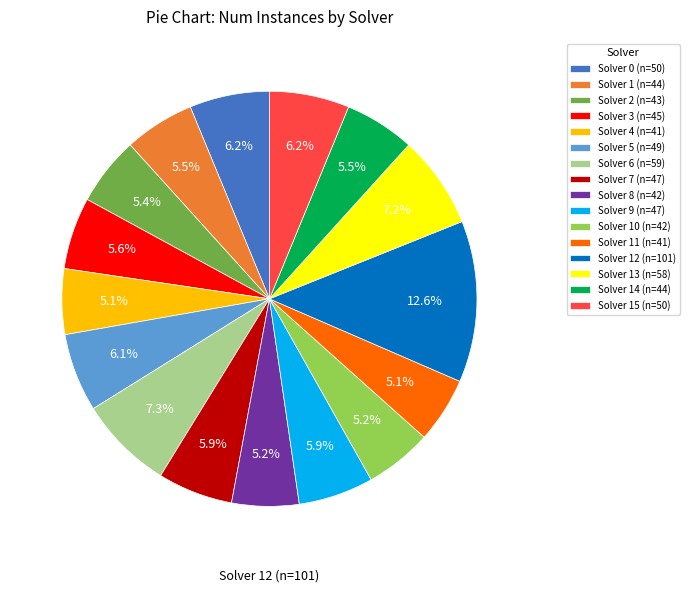

Which category has the biggest portion of the pie?

Solver 12 (n=101)